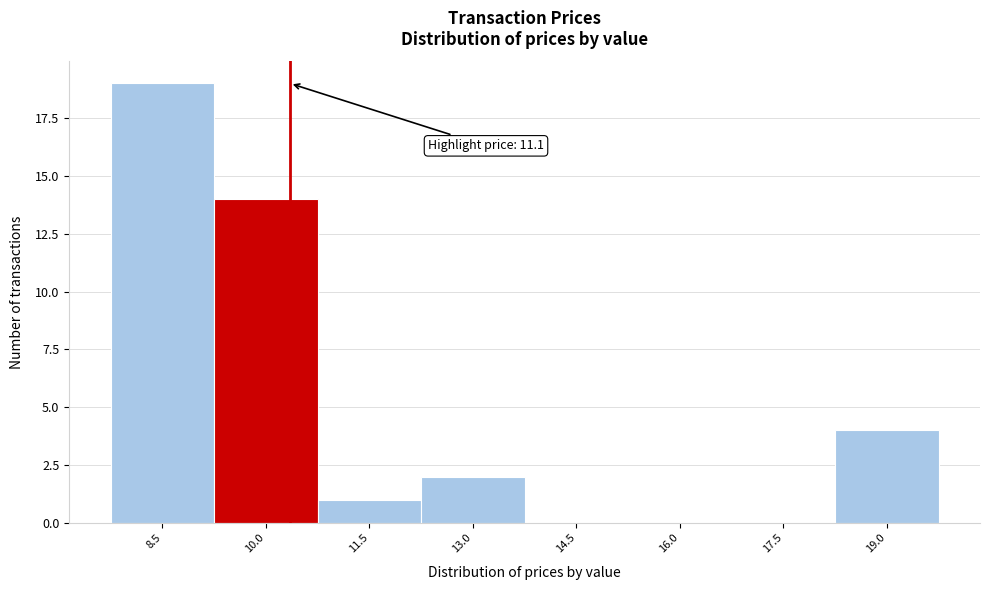

Reading left to right, list all the values displayed in this chart.

8.5=19	10.0=14	11.5=1	13.0=2	14.5=0	16.0=0	17.5=0	19.0=4